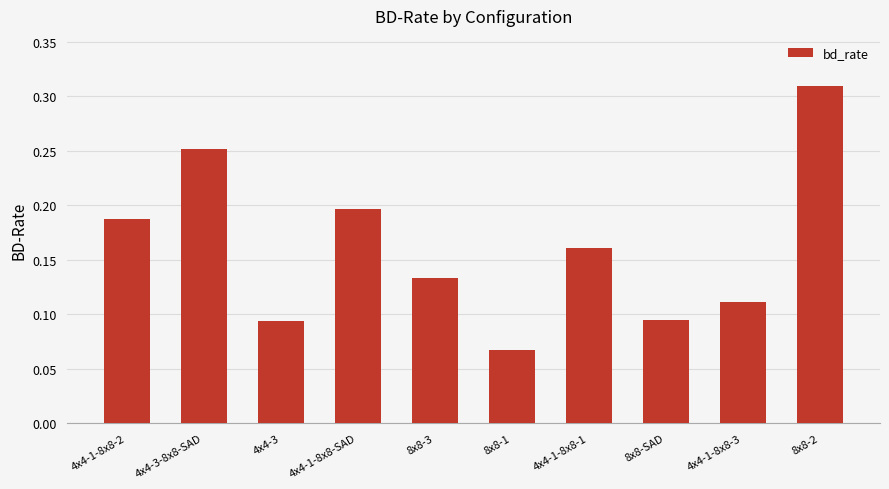

Does the chart contain stacked bars?

No